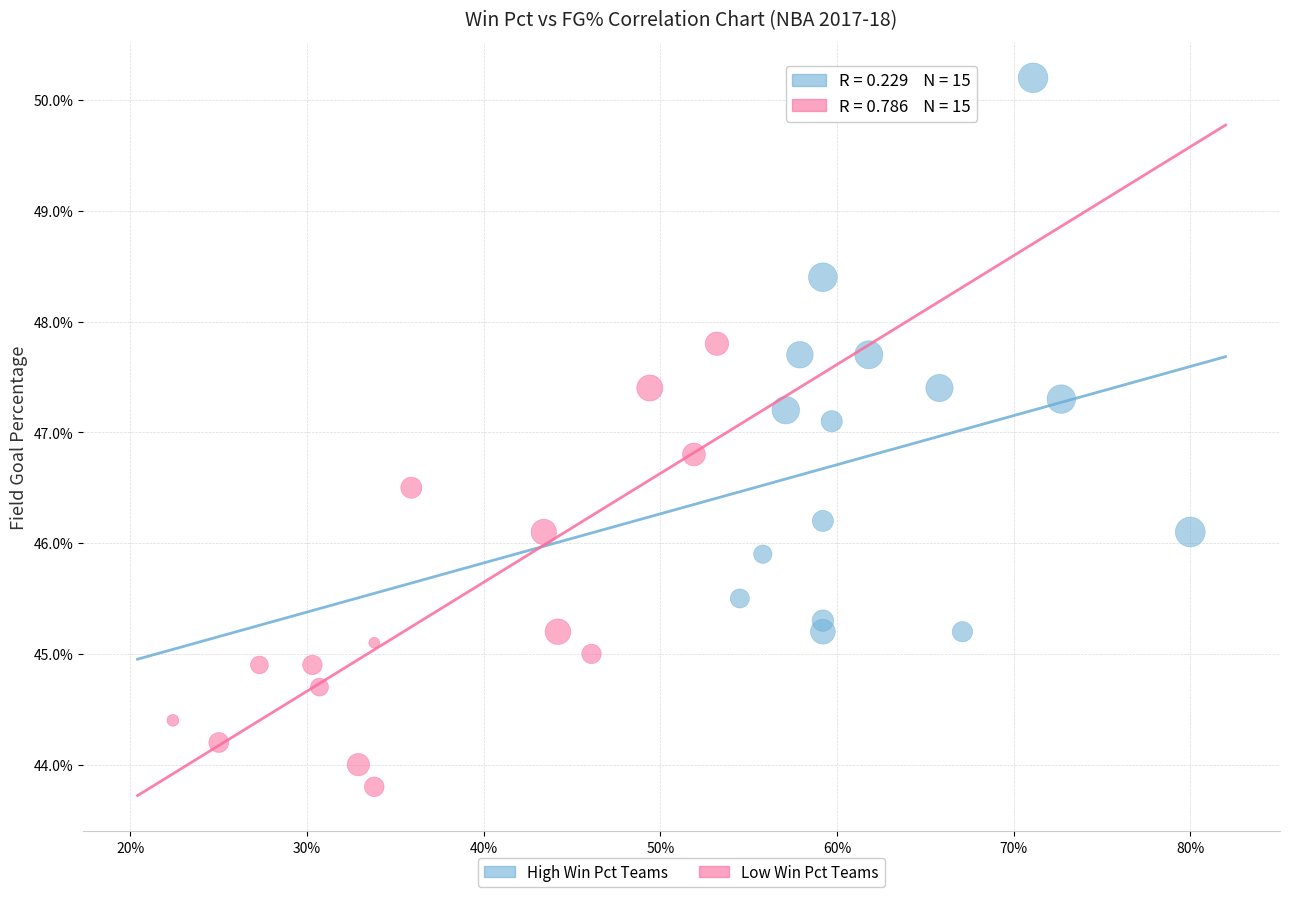

What are all the series names shown in the legend?

High Win Pct Teams, Low Win Pct Teams